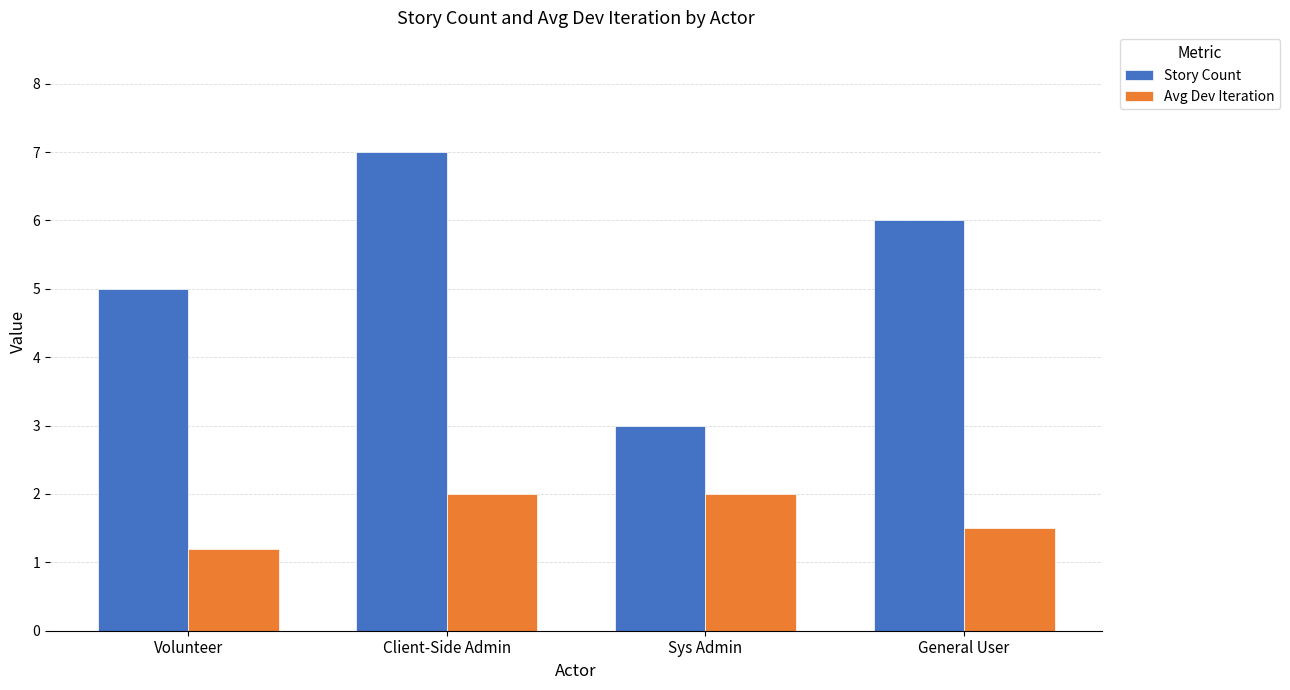

Between Sys Admin and General User, which series saw the biggest shift?

Story Count